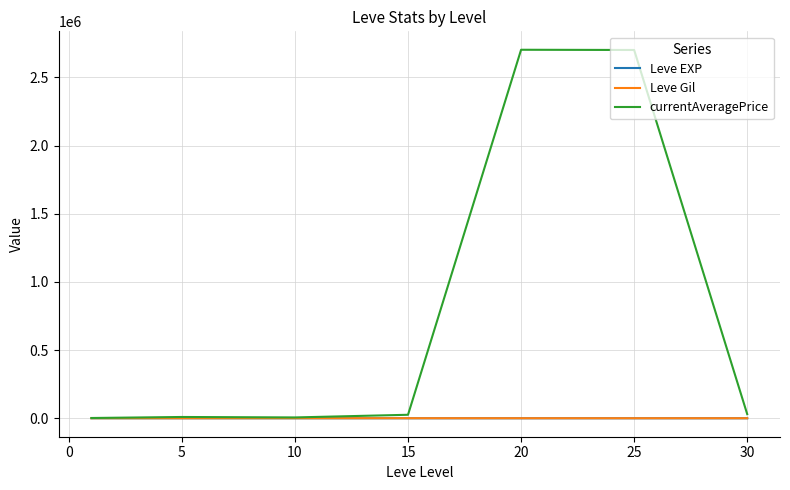

Which series has the largest total across all categories?

currentAveragePrice